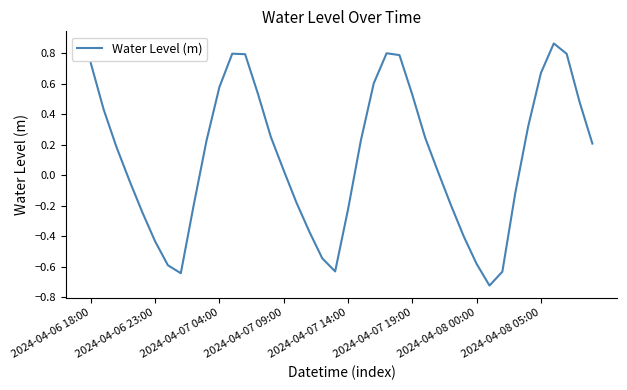

What is the difference between the maximum and minimum values?

1.6